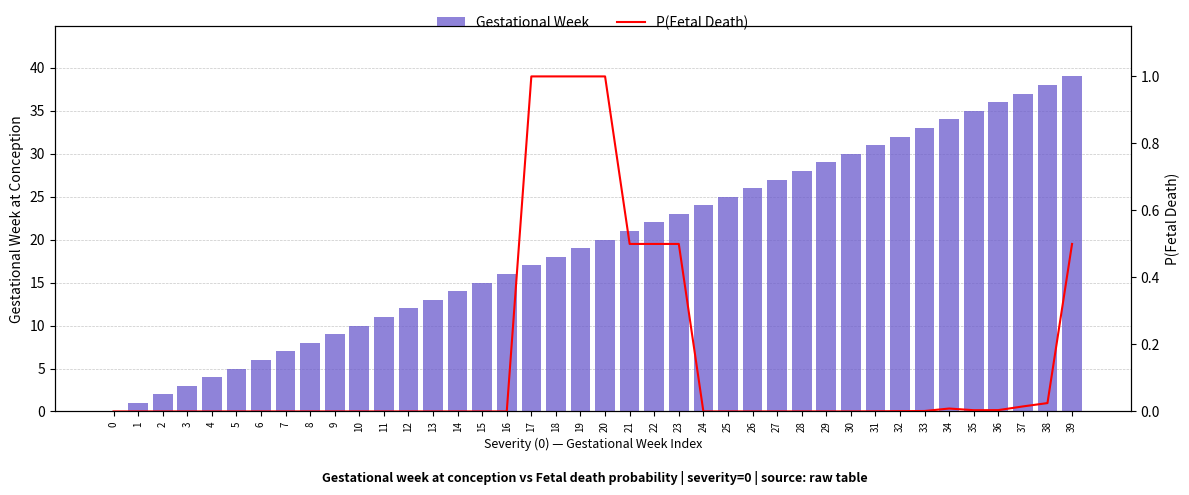

Rank the series at 0 from lowest to highest value.

Gestational Week, P(Fetal Death)